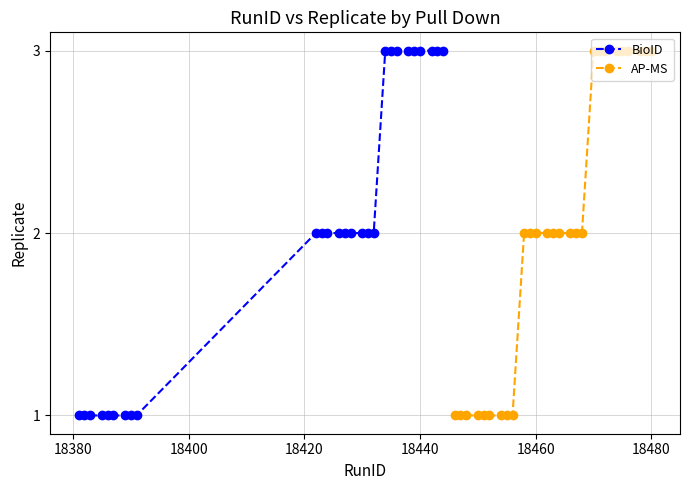

What is the maximum value for BioID?

3